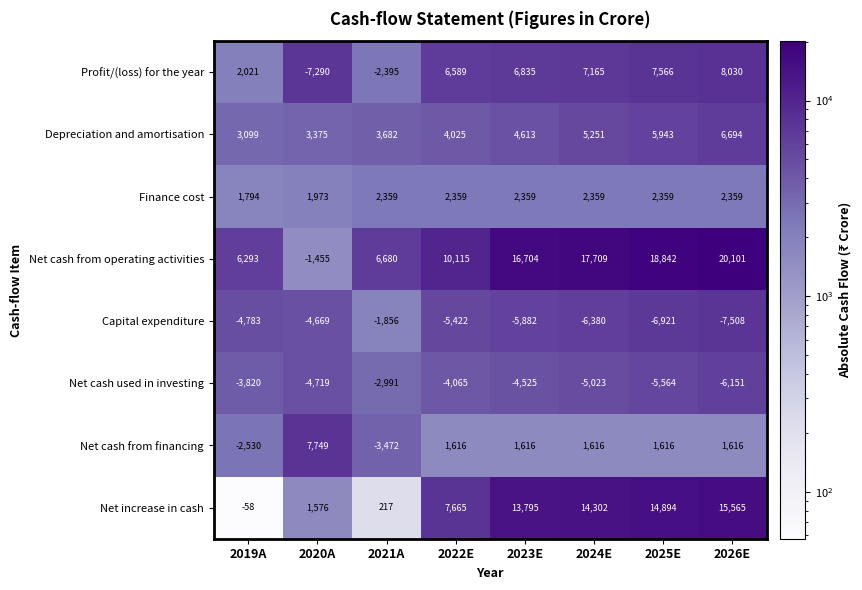

Rank the series by their maximum value, from highest to lowest.

Net cash from operating activities, Net increase in cash, Profit/(loss) for the year, Net cash from financing, Depreciation and amortisation, Finance cost, Capital expenditure, Net cash used in investing